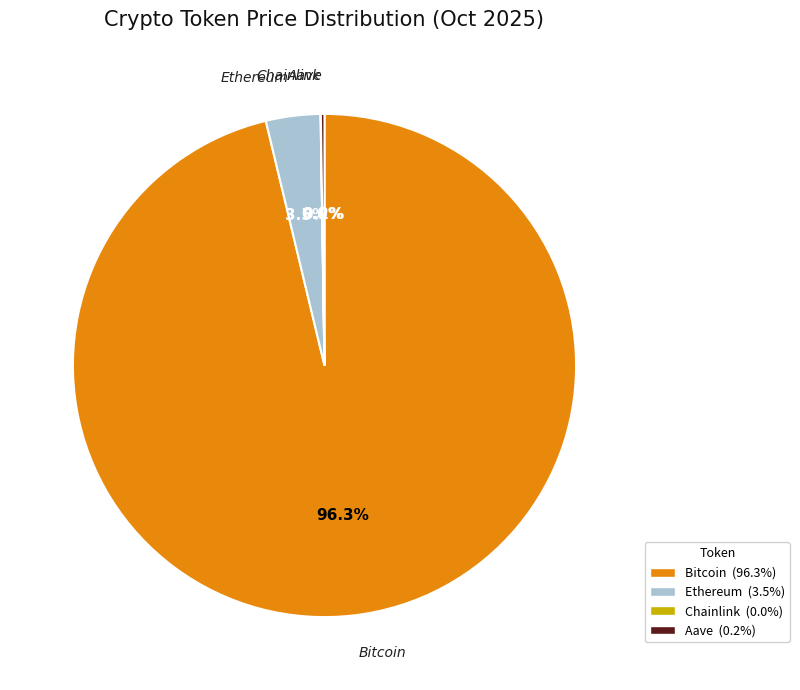

Between Ethereum and Bitcoin, which is larger?

Bitcoin